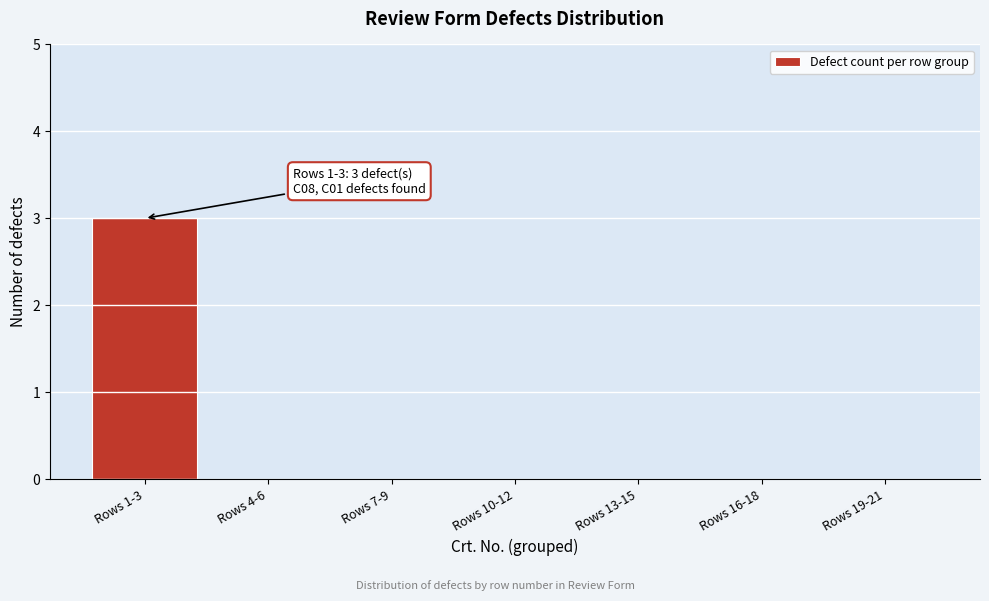

Reading left to right, transcribe all the data shown in this chart.

Rows 1-3=3	Rows 4-6=0	Rows 7-9=0	Rows 10-12=0	Rows 13-15=0	Rows 16-18=0	Rows 19-21=0